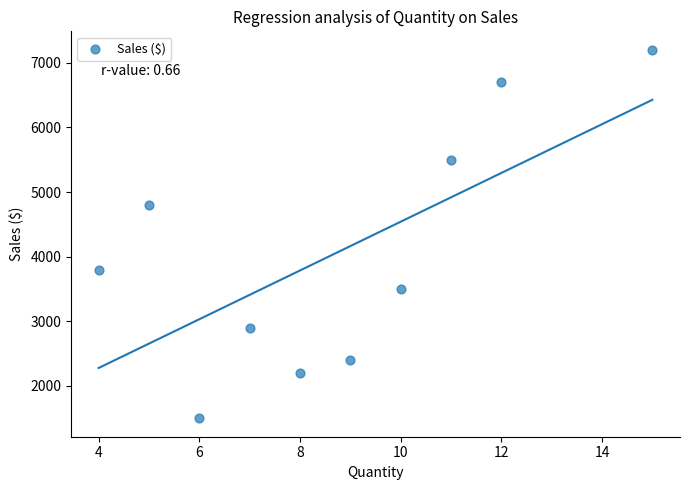

What Y value in the scatter plot is closest to 4350?

4800